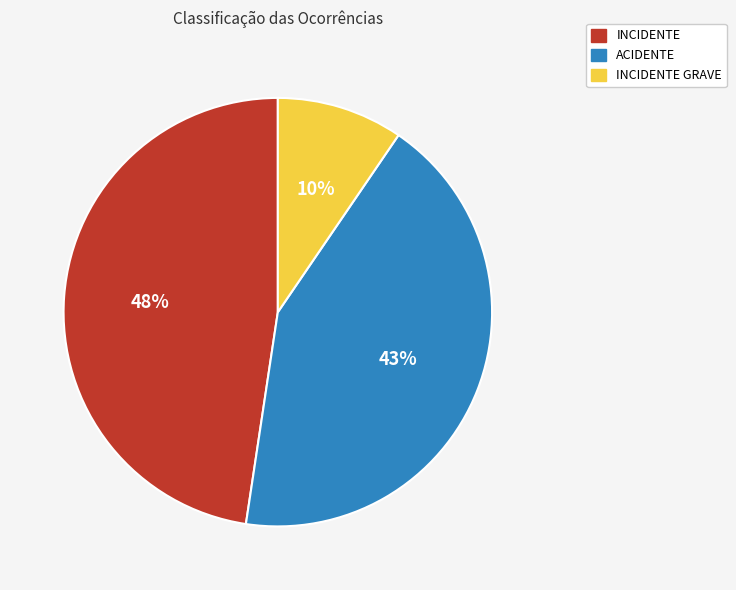

Is there a majority slice in this chart?

No